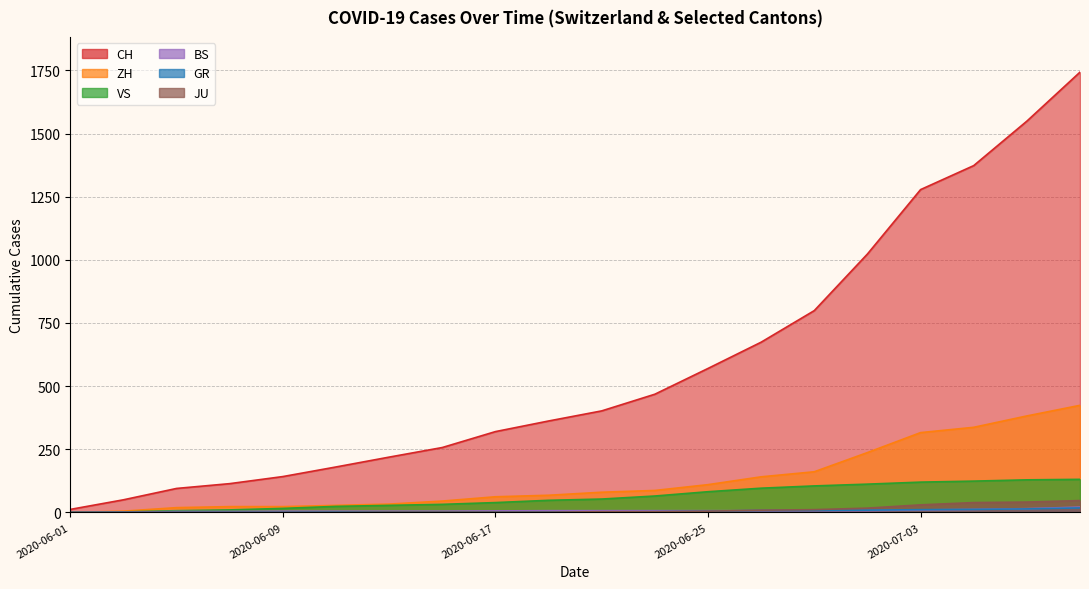

At which label does VS first exceed 53?

2020-06-23